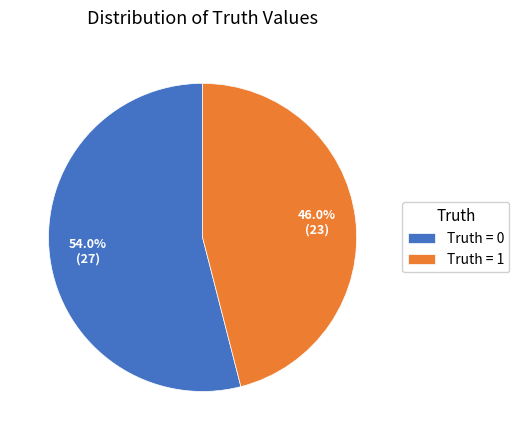

Is the sum of Truth = 0 and Truth = 1 greater than half?

Yes